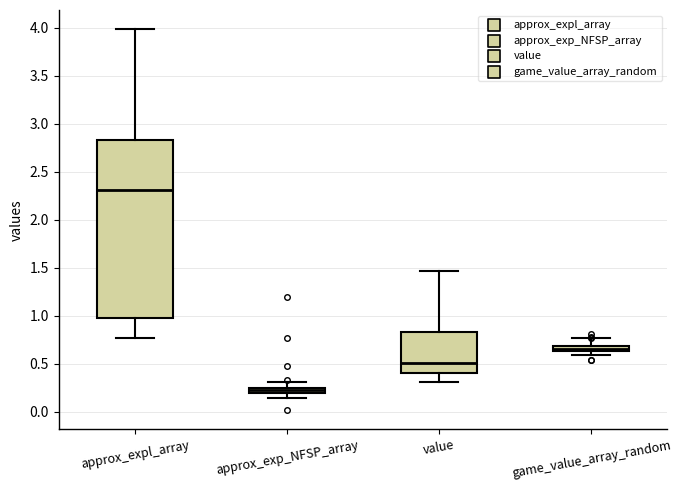

Which box has the highest median line?

approx_expl_array